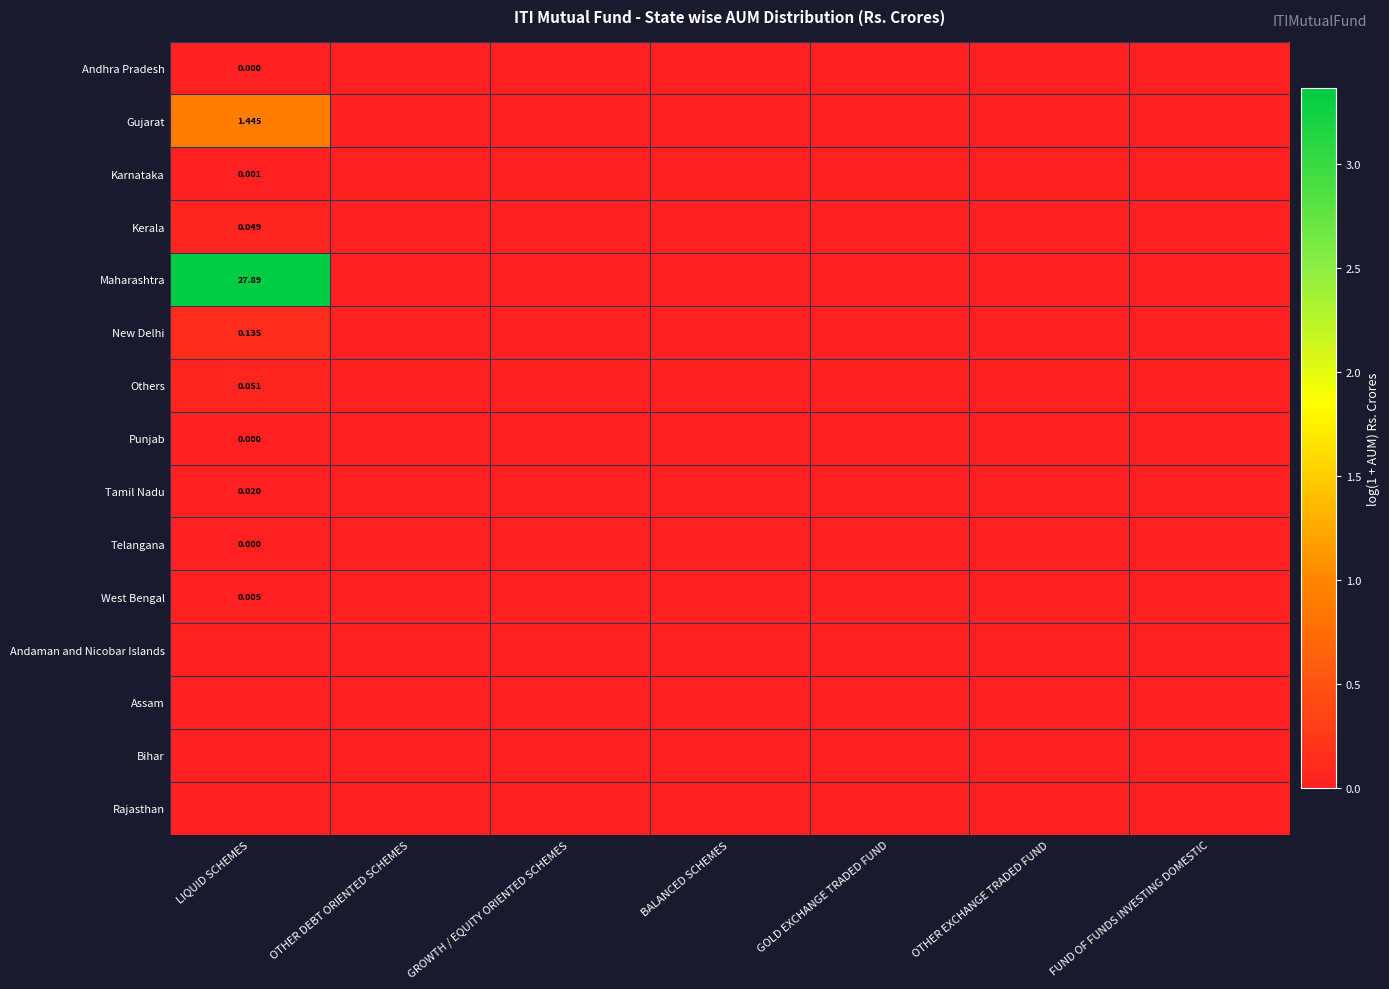

What is the maximum value shown in the chart?

3.4